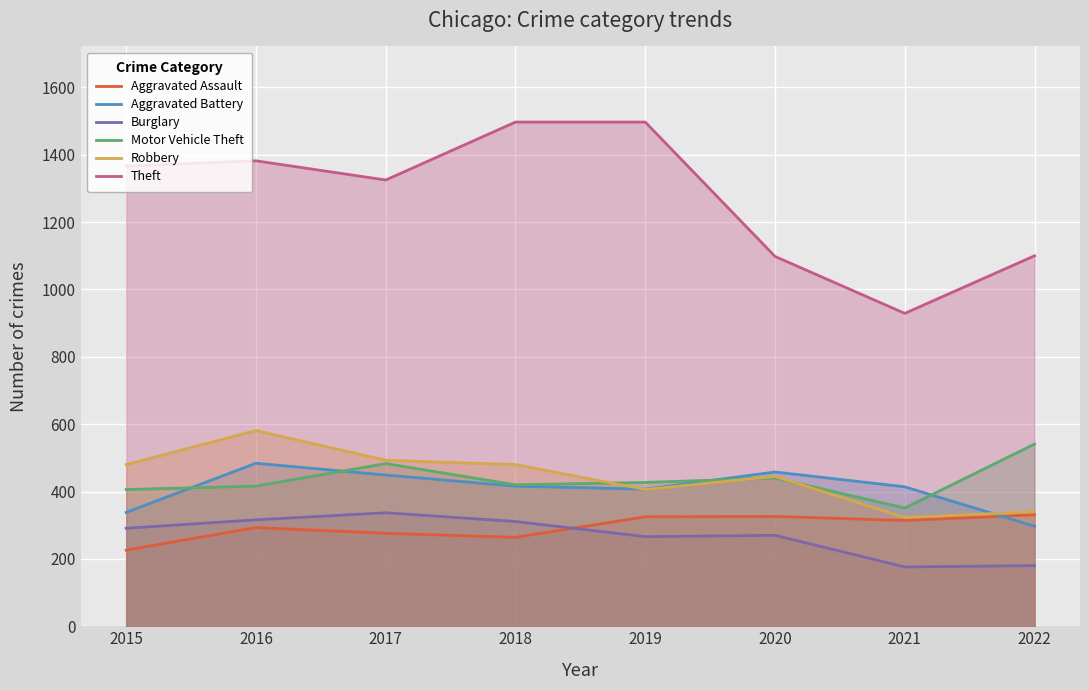

How many distinct data groups are displayed?

6